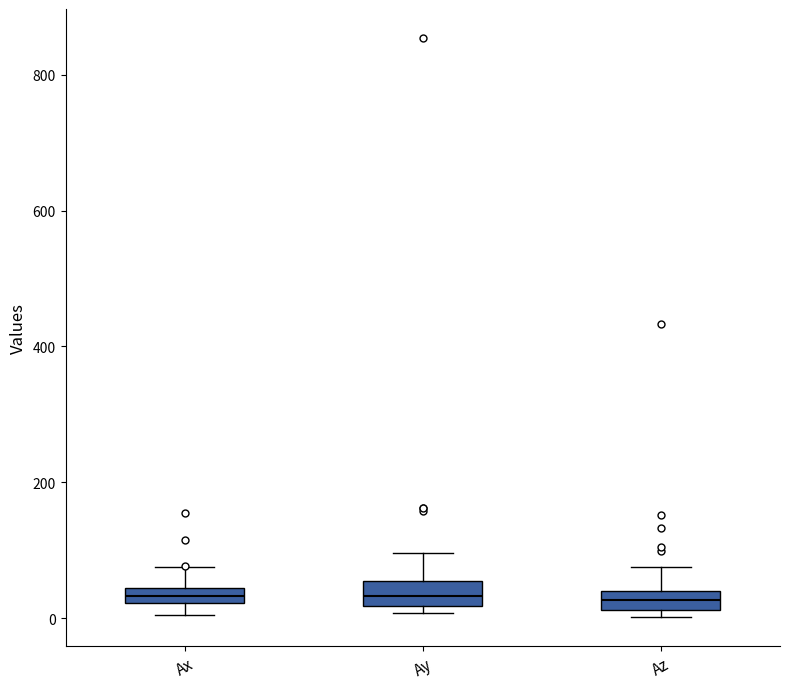

Where is the lower edge of the box for Az on the y-axis? The values are not printed on the chart, so give them approximately, as read against the axis.

20